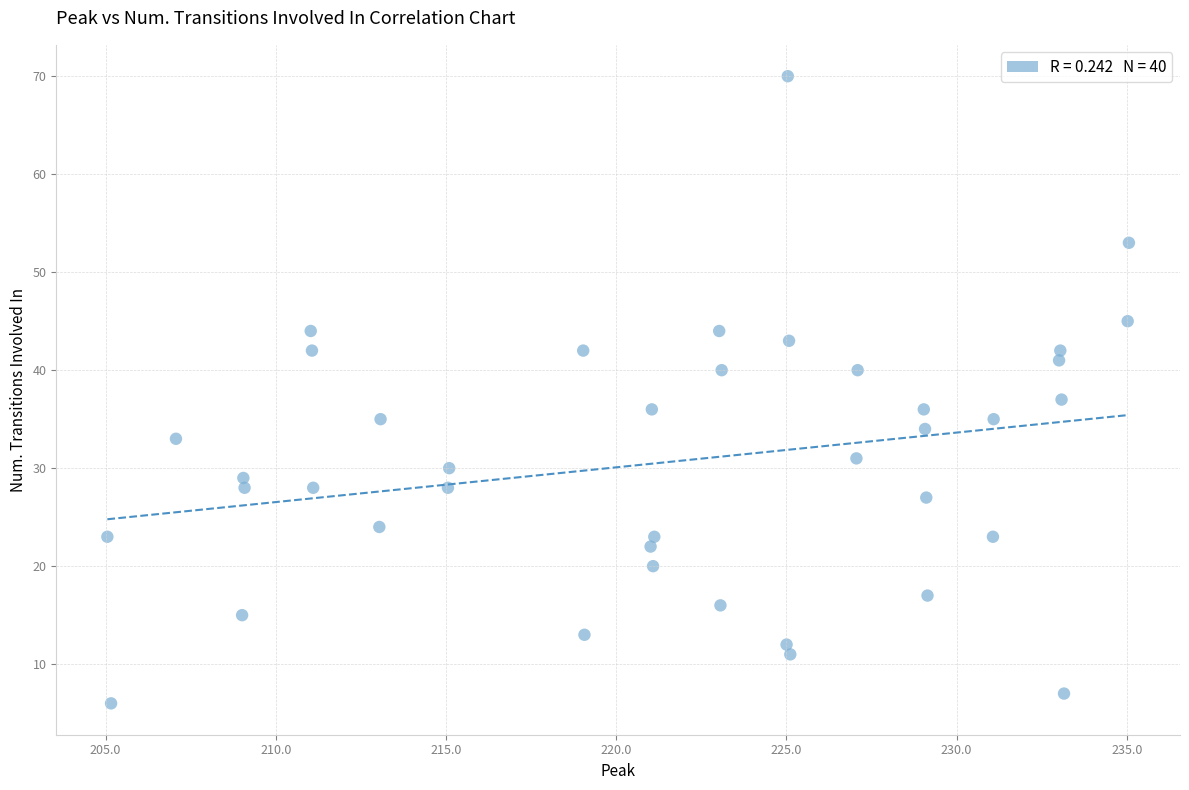

What Y value in the scatter plot is closest to 38?

37